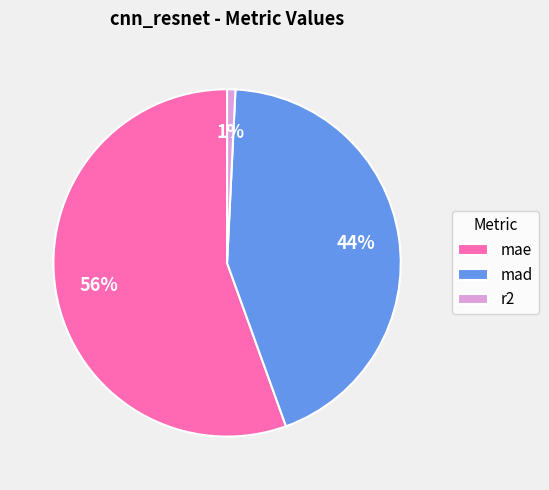

What is the largest slice in the pie chart?

mae